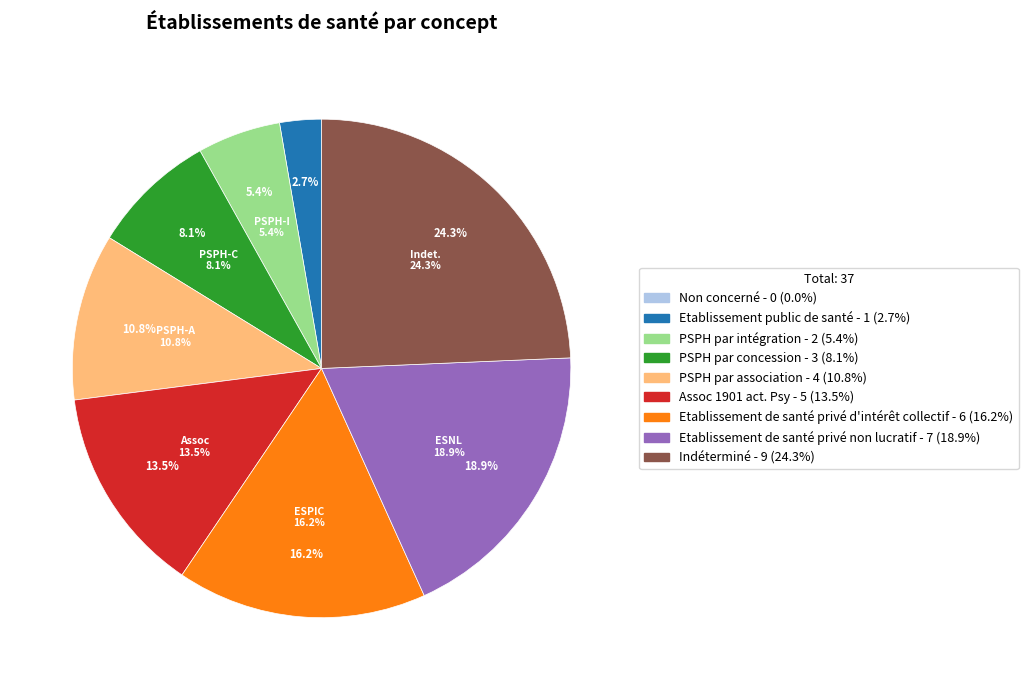

To the nearest percent, what portion does Etablissement public de santé represent?

3%